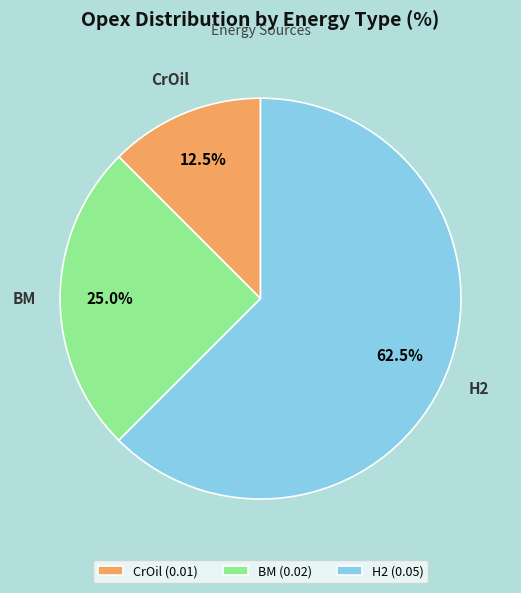

To the nearest percent, what percentage of the pie is BM?

25%